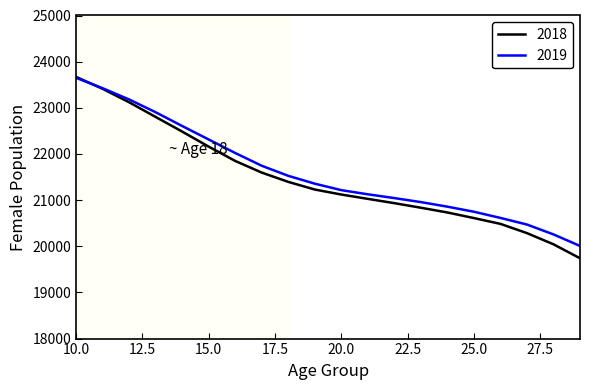

What is the minimum value for 2018?

19740